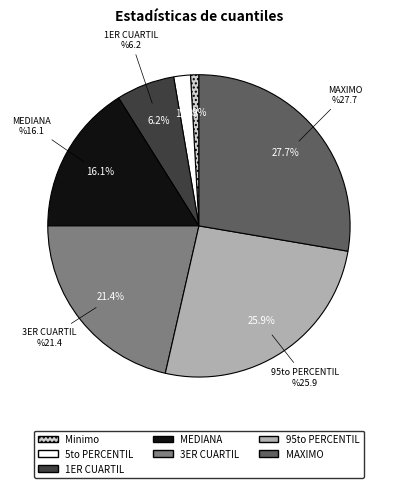

To the nearest percent, what is the combined percentage of MAXIMO and 1ER CUARTIL?

34%